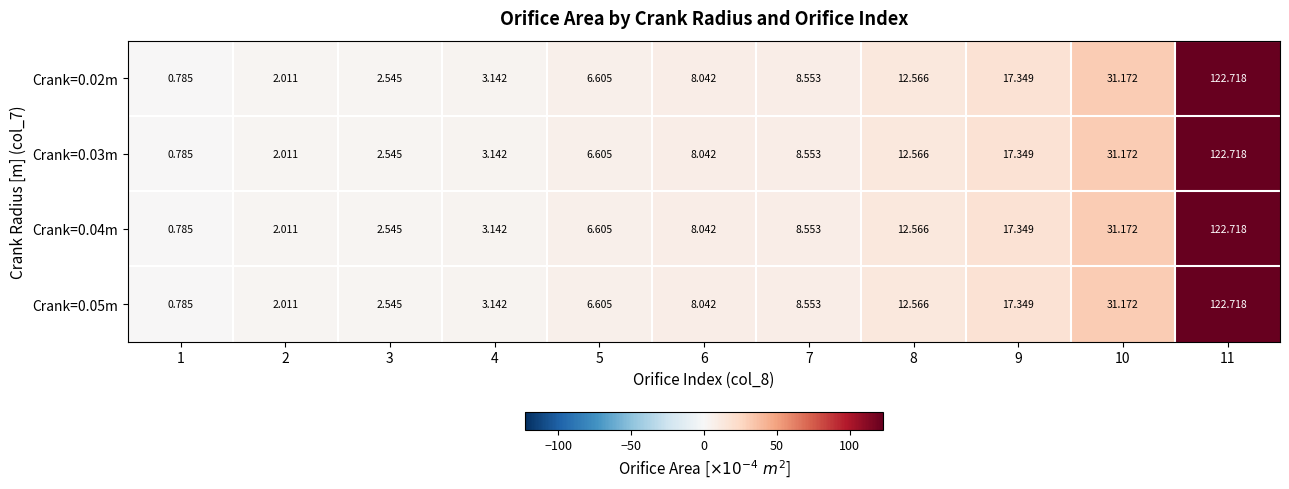

Is the value of Crank=0.05m at 10 greater than the value of Crank=0.02m at 4?

Yes